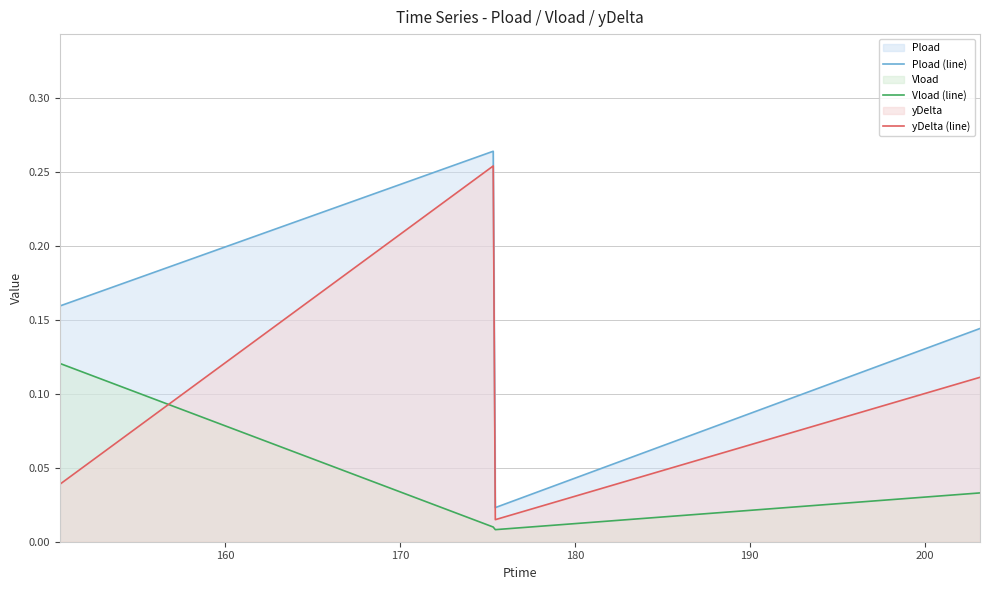

Which series has the largest total across all categories?

Pload (line)